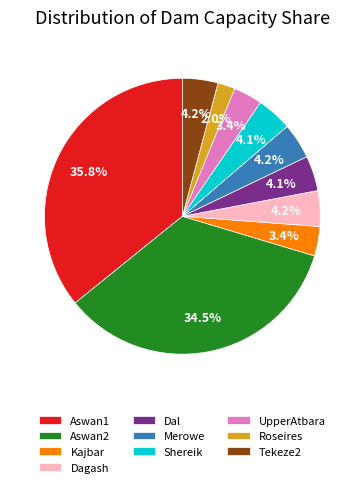

Count the number of slices in the pie.

10